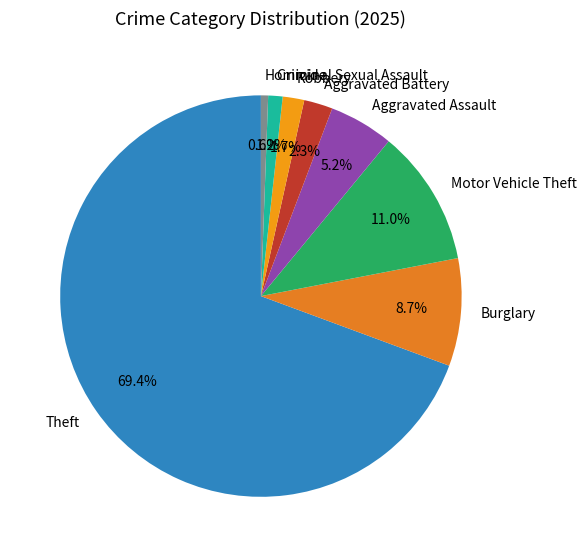

Does Motor Vehicle Theft account for over 50% of the chart?

No